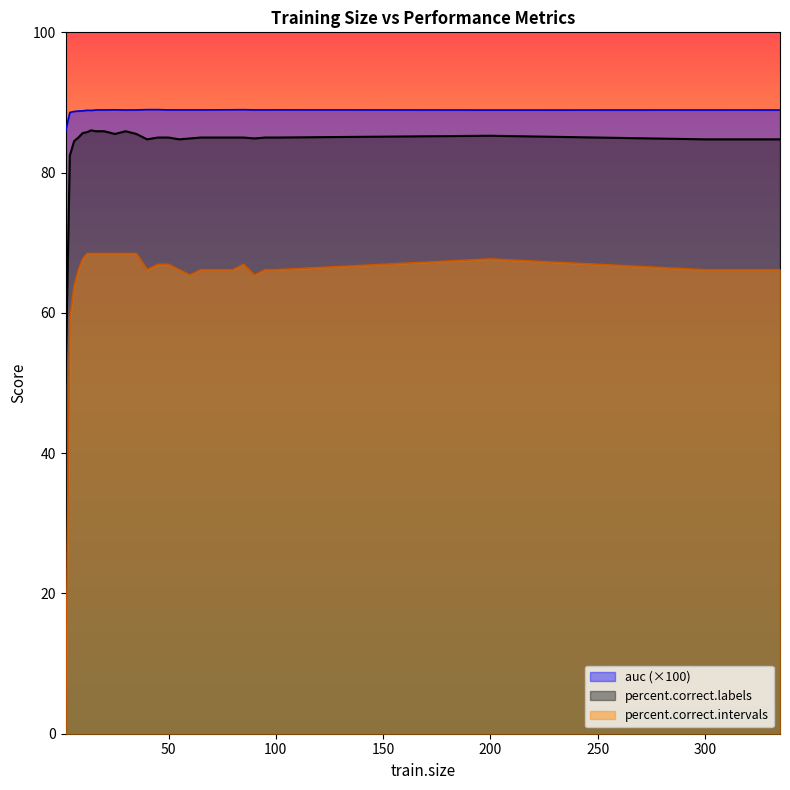

List the labels in order of percent.correct.labels value, smallest first.

2, 4, 6, 40, 55, 300, 335, 60, 90, 8, 45, 50, 65, 70, 75, 80, 85, 95, 100, 200, 25, 35, 10, 12, 16, 18, 20, 30, 14